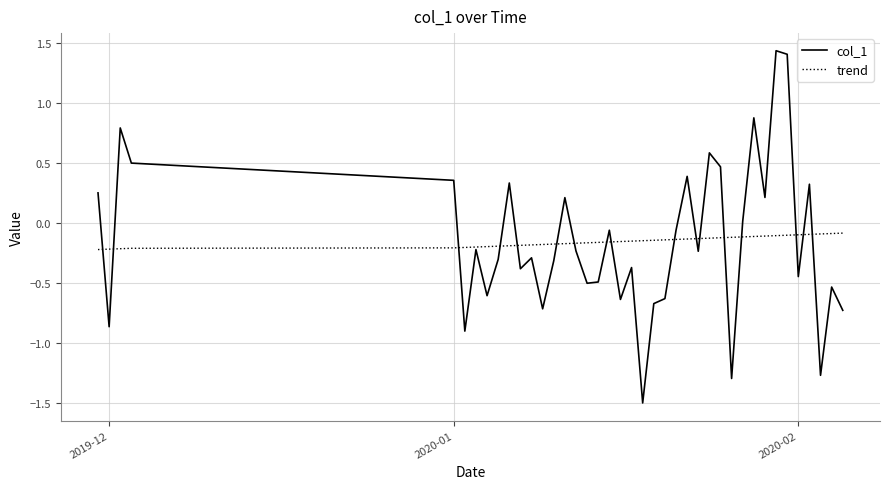

What is the sum of all col_1 values?

-6.0